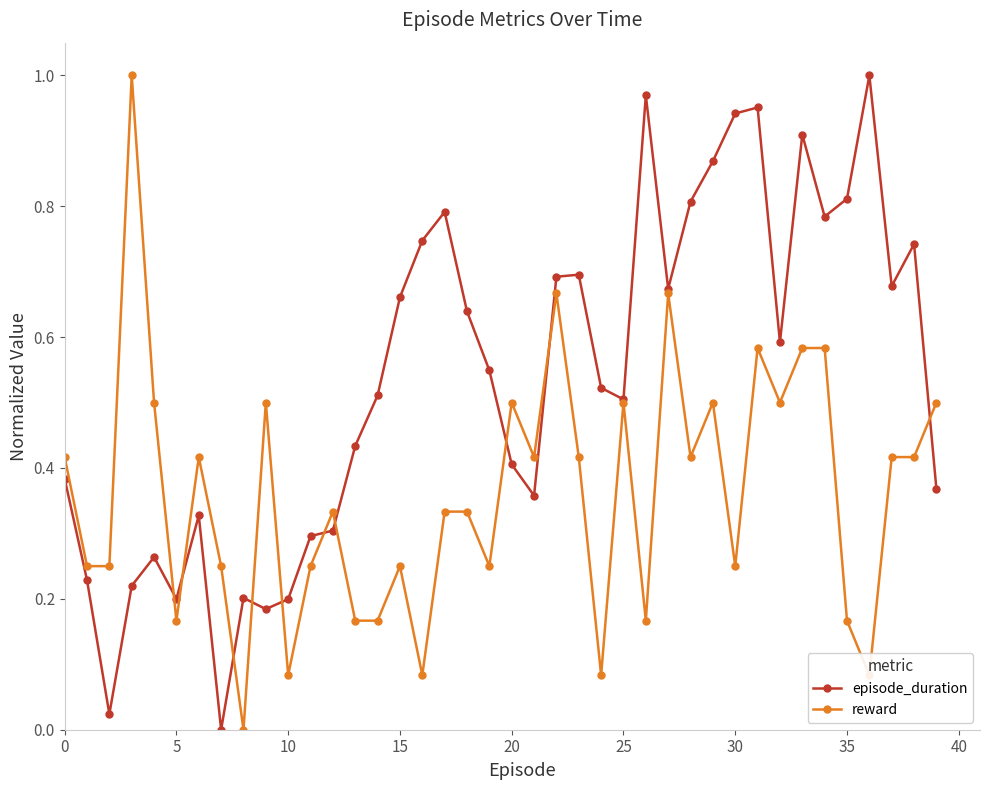

True or false: episode_duration has more than 0 interior local peaks.

True